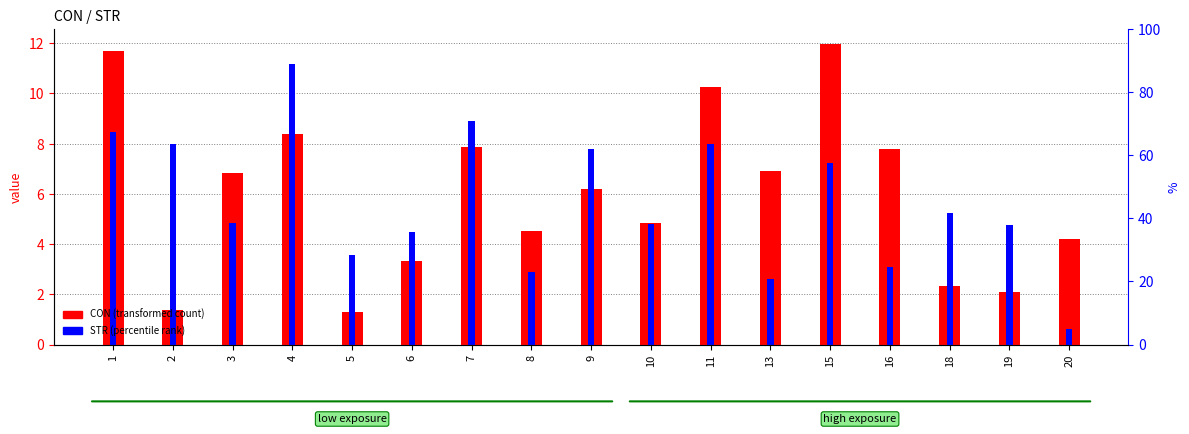

Which category has the lowest value in the CON series?

5